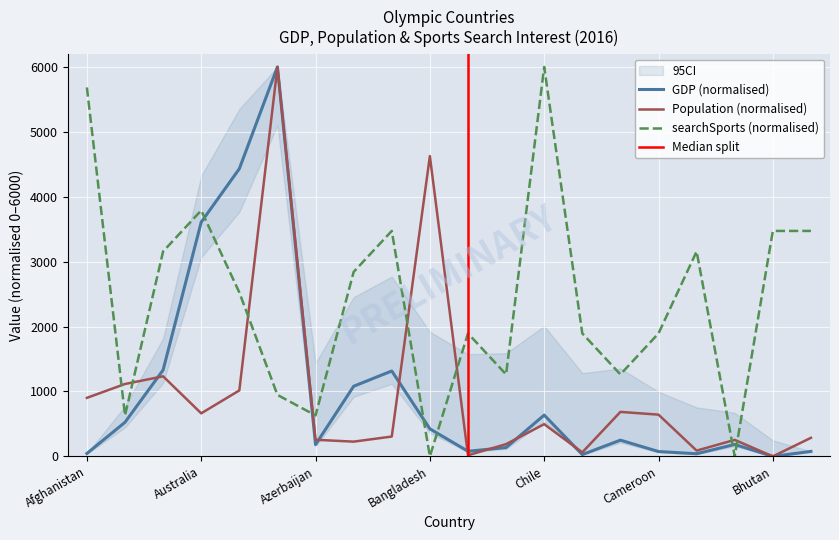

Between Austria and Belarus, which is larger?

Austria